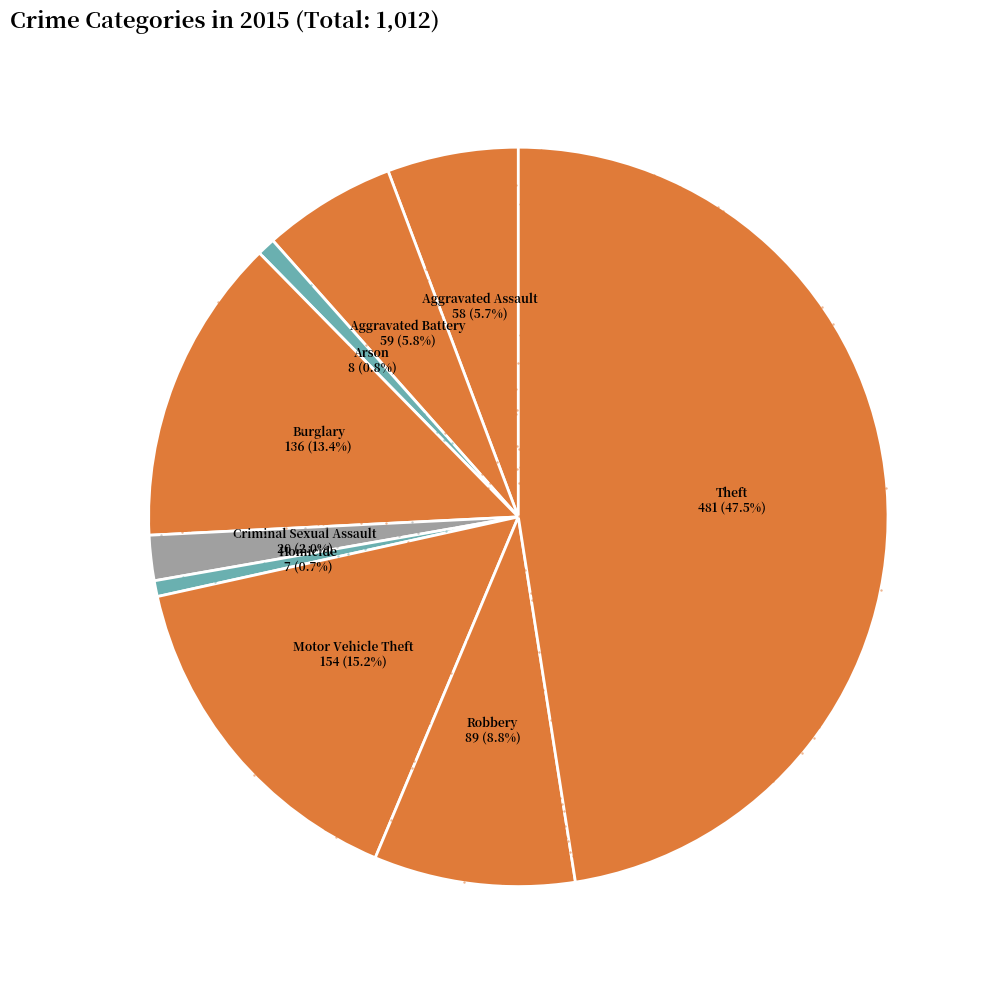

What percentage is NOT represented by Homicide?

99.3%